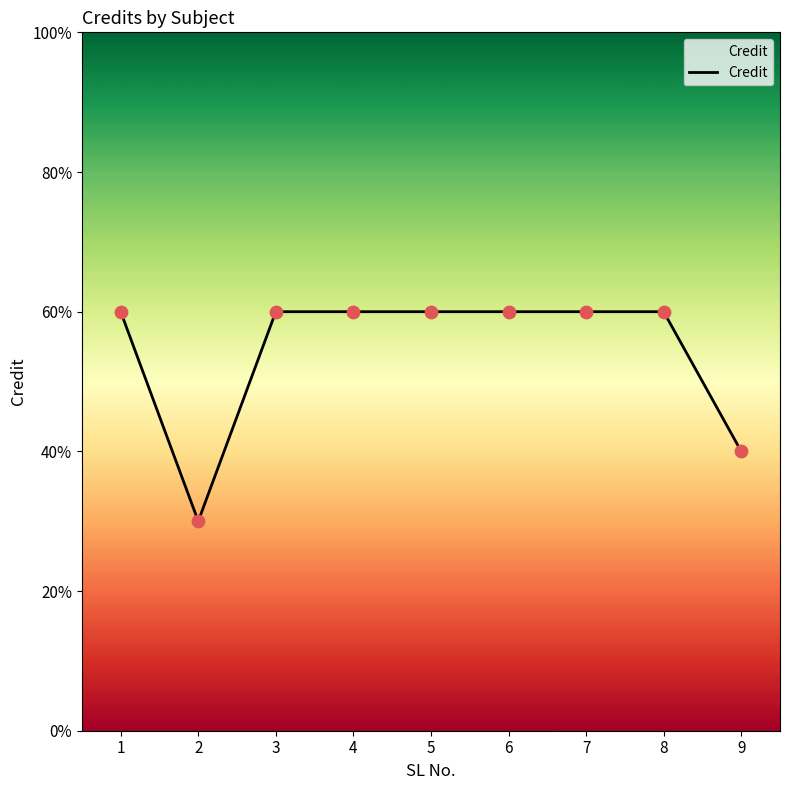

What is the ratio of the value at 2 to the value at 1?

0.5